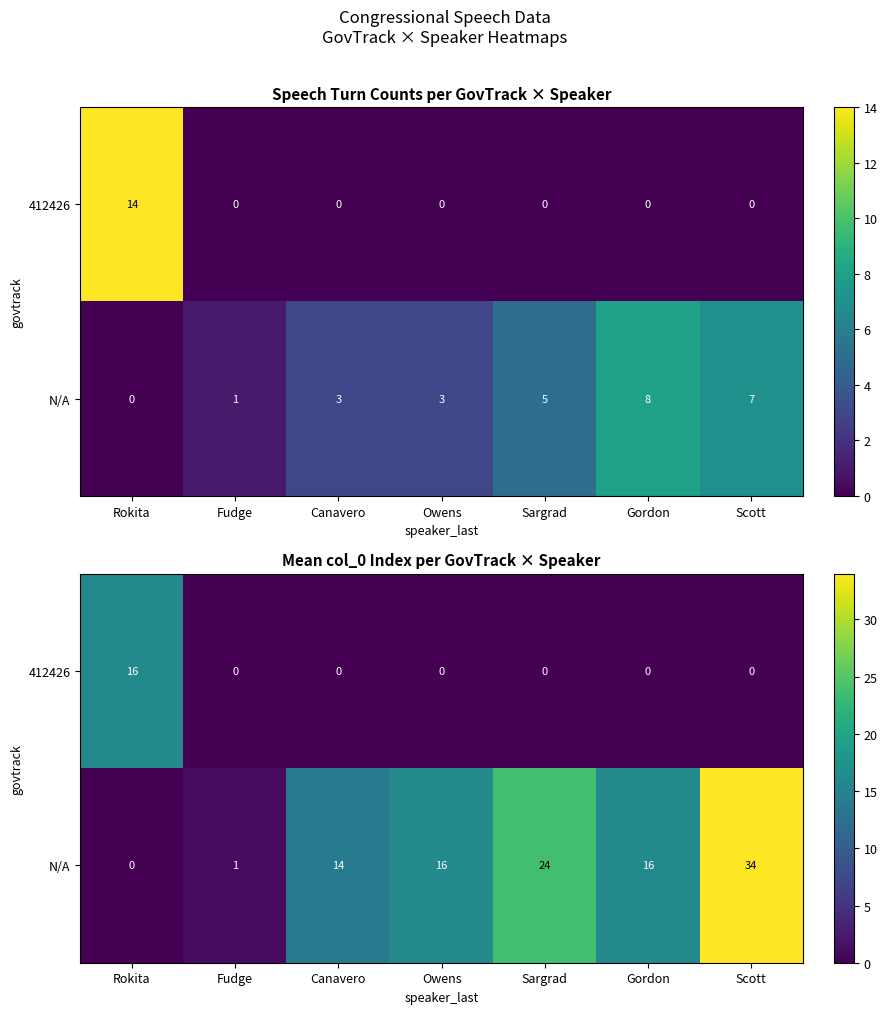

The 412426 series shows 10.5 at Sargrad. True or false?

False